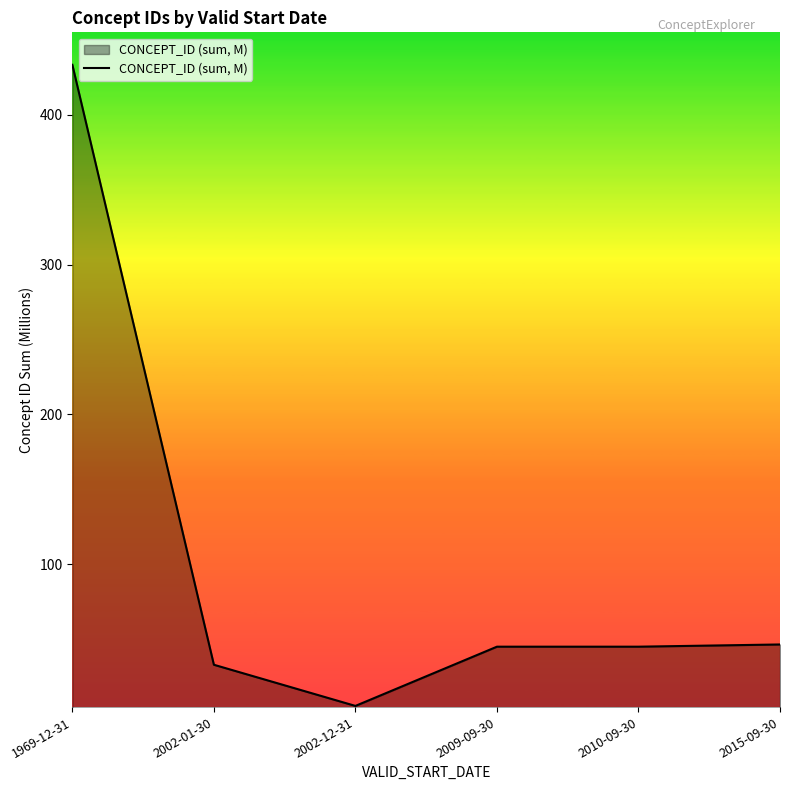

How many lines are shown in the chart?

1